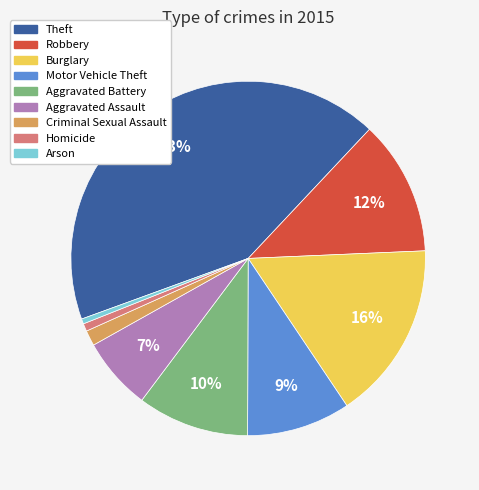

Does Aggravated Battery represent more than half of the total?

No